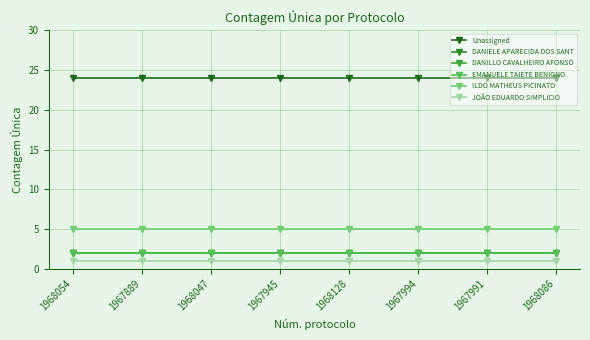

What is the highest value of the EMANUELE TAIETE BENIGNO series?

2